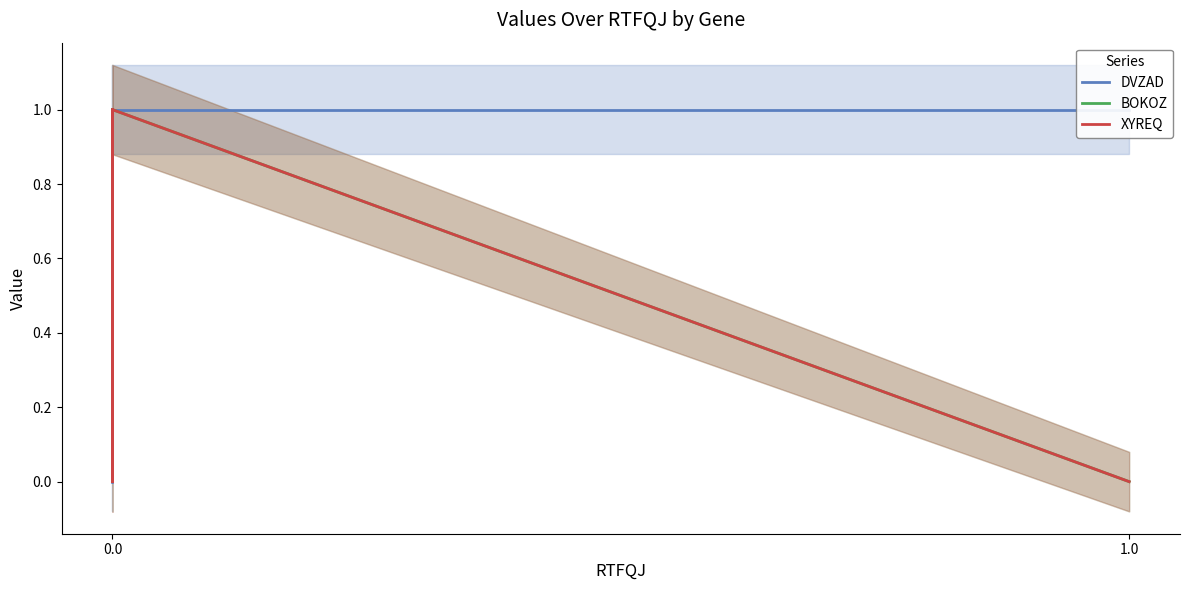

In BOKOZ, how many points are lower than both neighbors (excluding endpoints)?

1